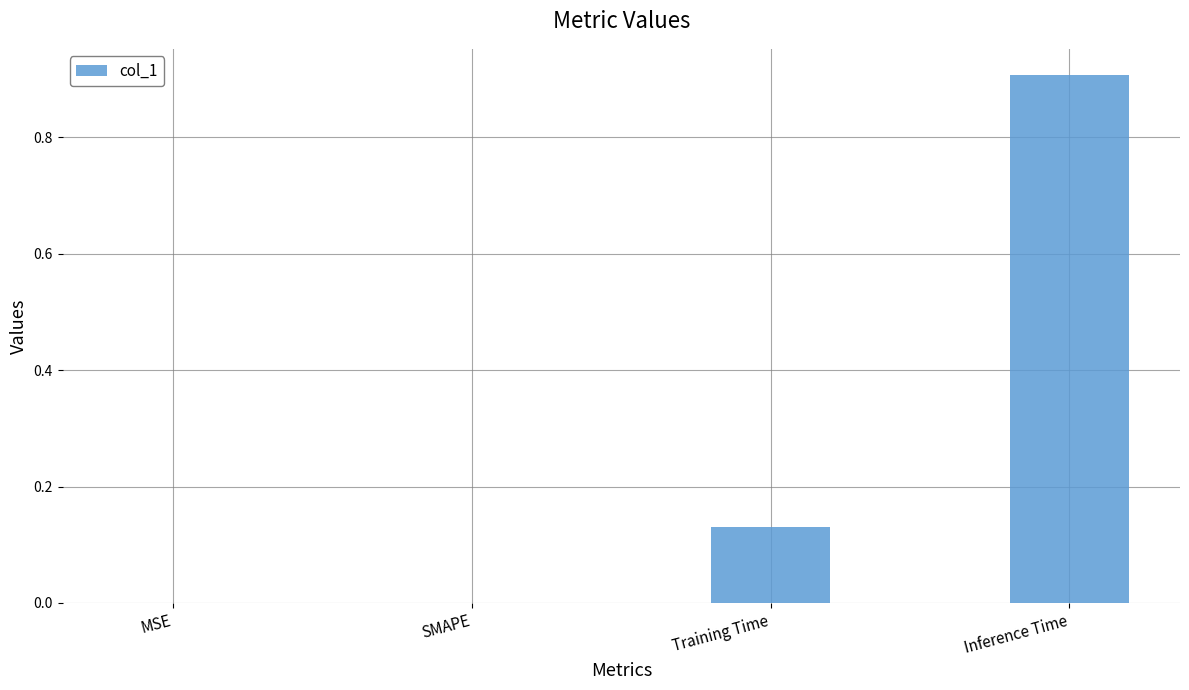

What is the average value?

0.3